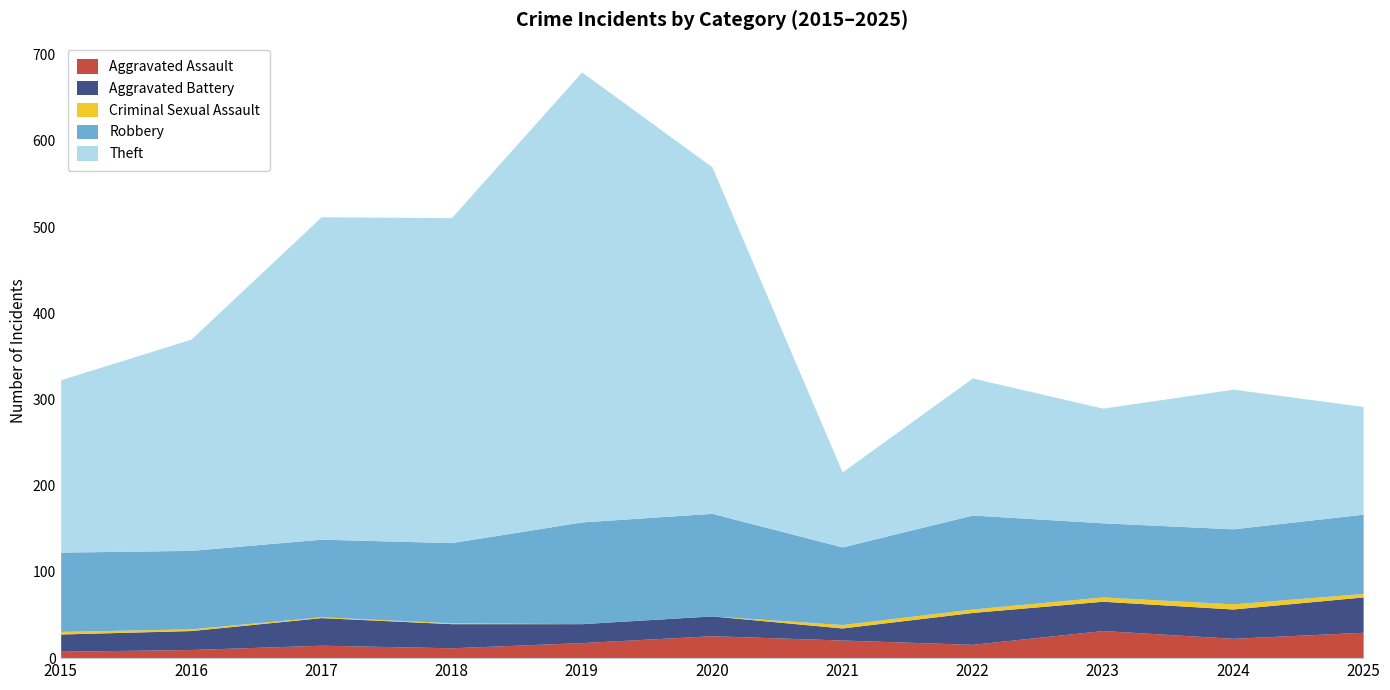

Reading left to right, extract all data points from this chart.

Aggravated Assault: 8	10	15	12	18	26	21	16	32	23	30
Aggravated Battery: 20	22	32	28	22	23	14	37	34	34	41
Criminal Sexual Assault: 3	2	1	1	0	0	4	4	5	6	4
Robbery: 92	91	90	93	118	119	90	109	86	87	92
Theft: 200	245	374	377	522	402	87	159	133	162	125